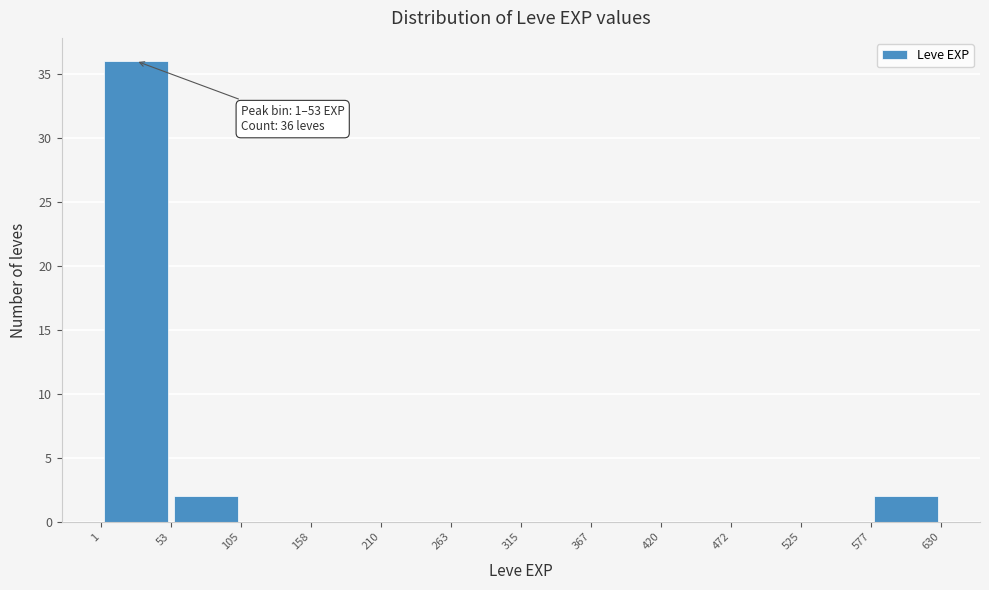

Which range on the x-axis has the tallest bar?

1 to 53